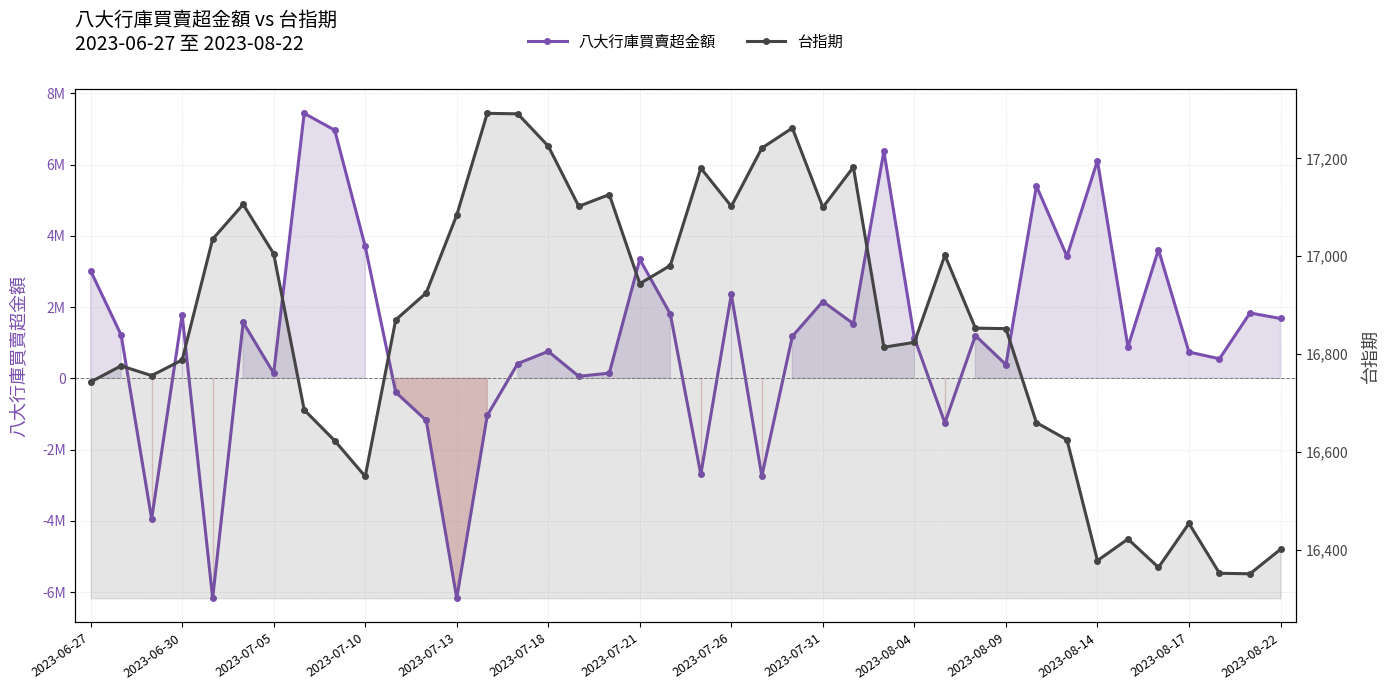

How many lines are shown in the chart?

2